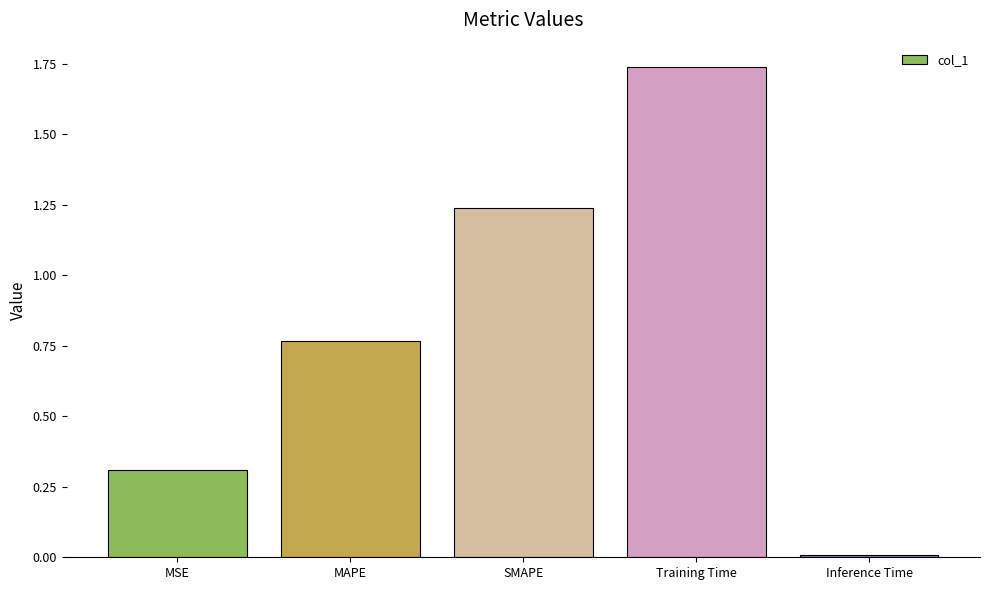

At which category does the chart reach its minimum across all series?

Inference Time